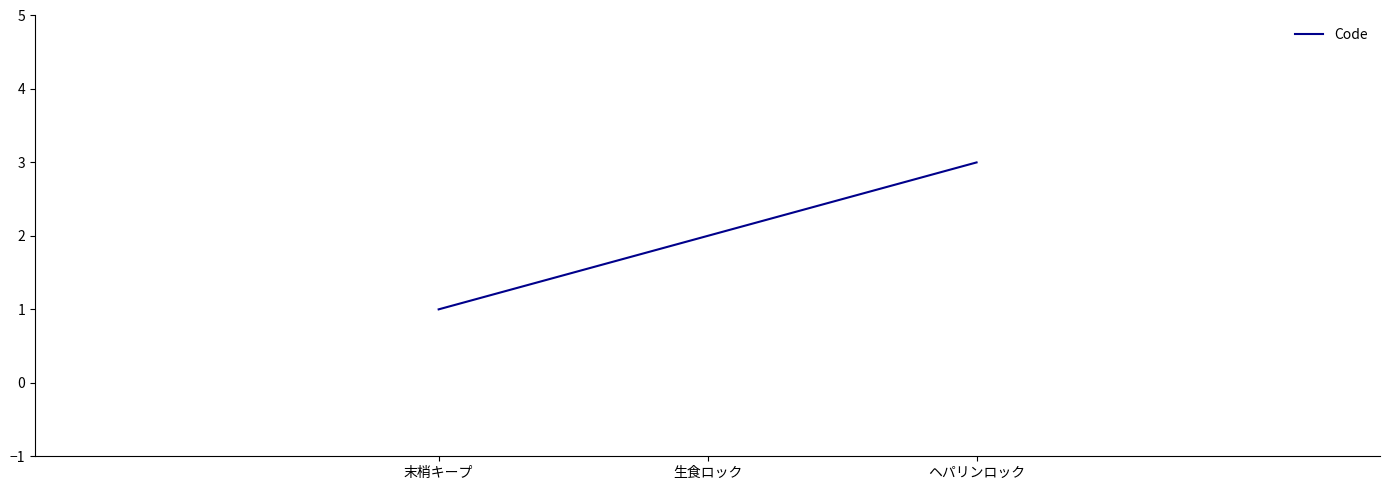

What is the greatest value displayed?

3